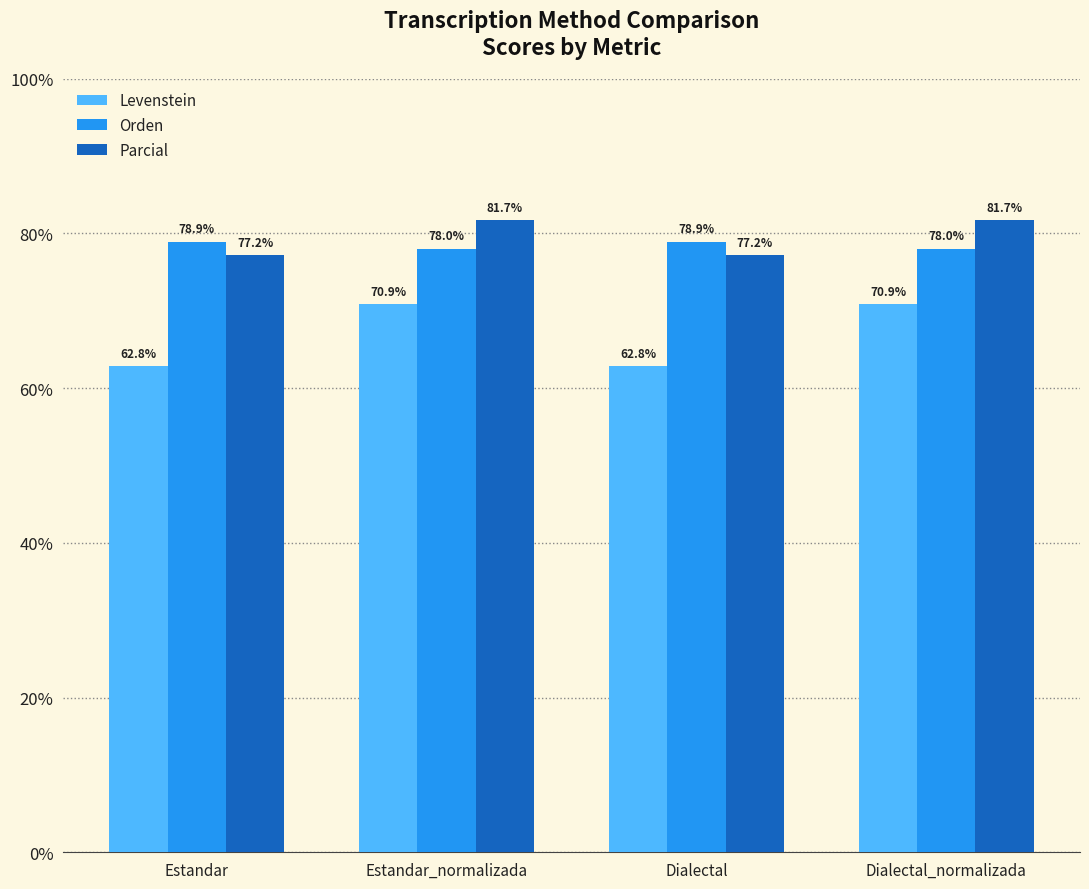

What position from the left is Dialectal_normalizada?

4